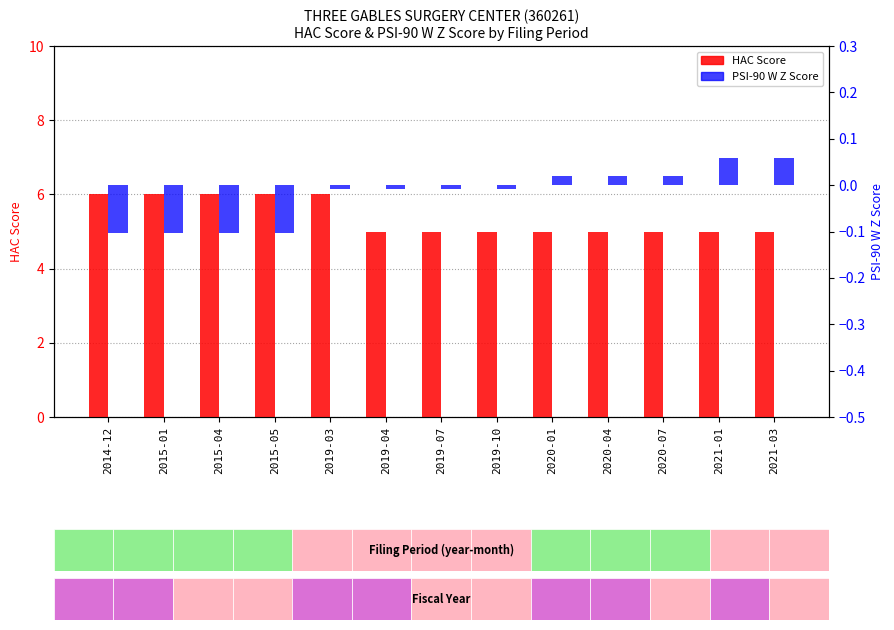

How many negative values does the PSI-90 W Z Score series have?

8